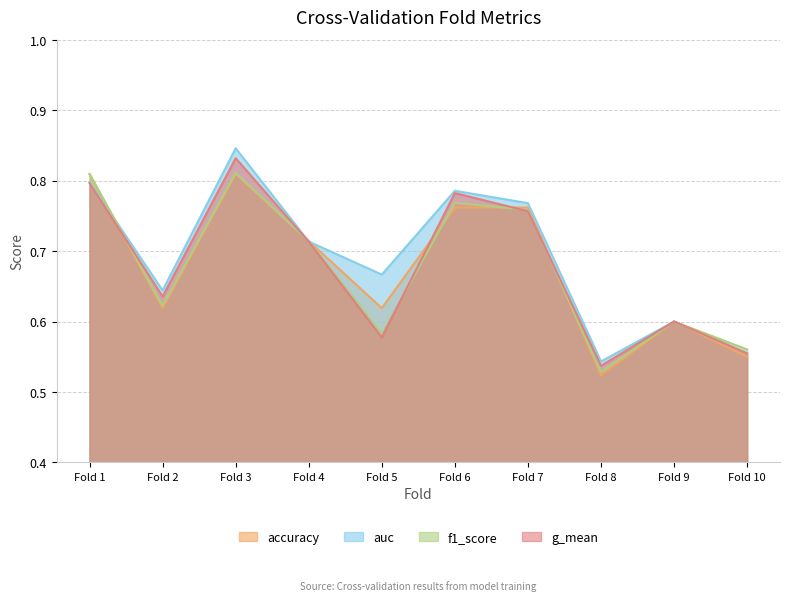

At which label is accuracy closest to 0?

Fold 8